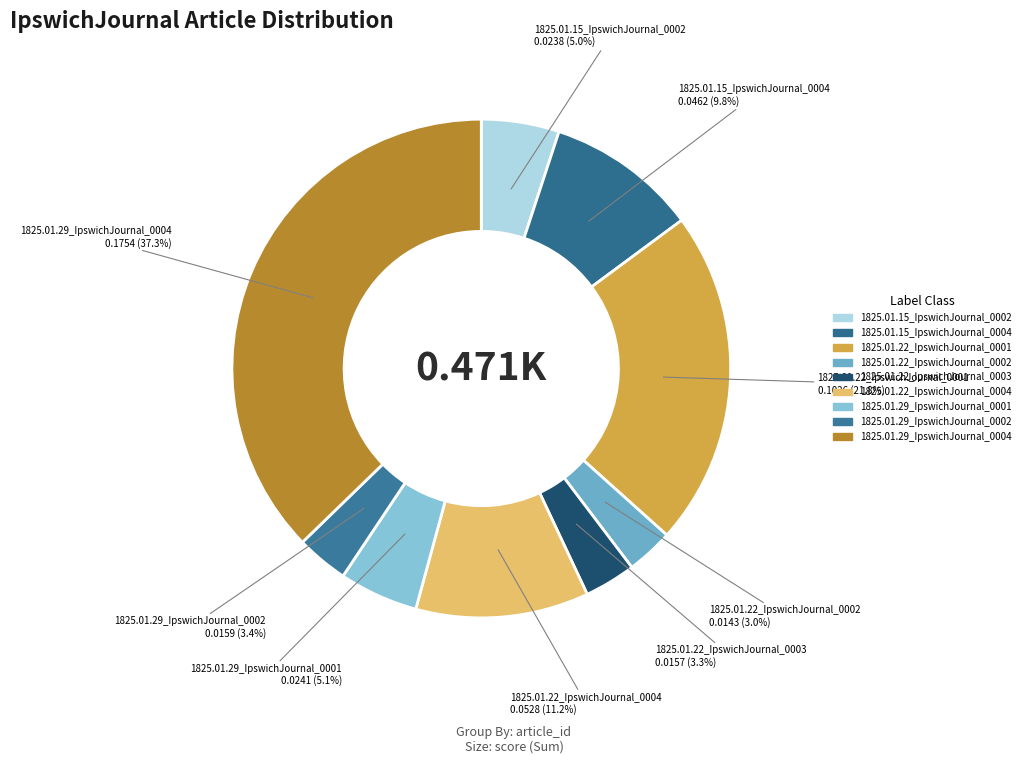

Between 1825.01.29_IpswichJournal_0002 and 1825.01.15_IpswichJournal_0002, which is larger?

1825.01.15_IpswichJournal_0002